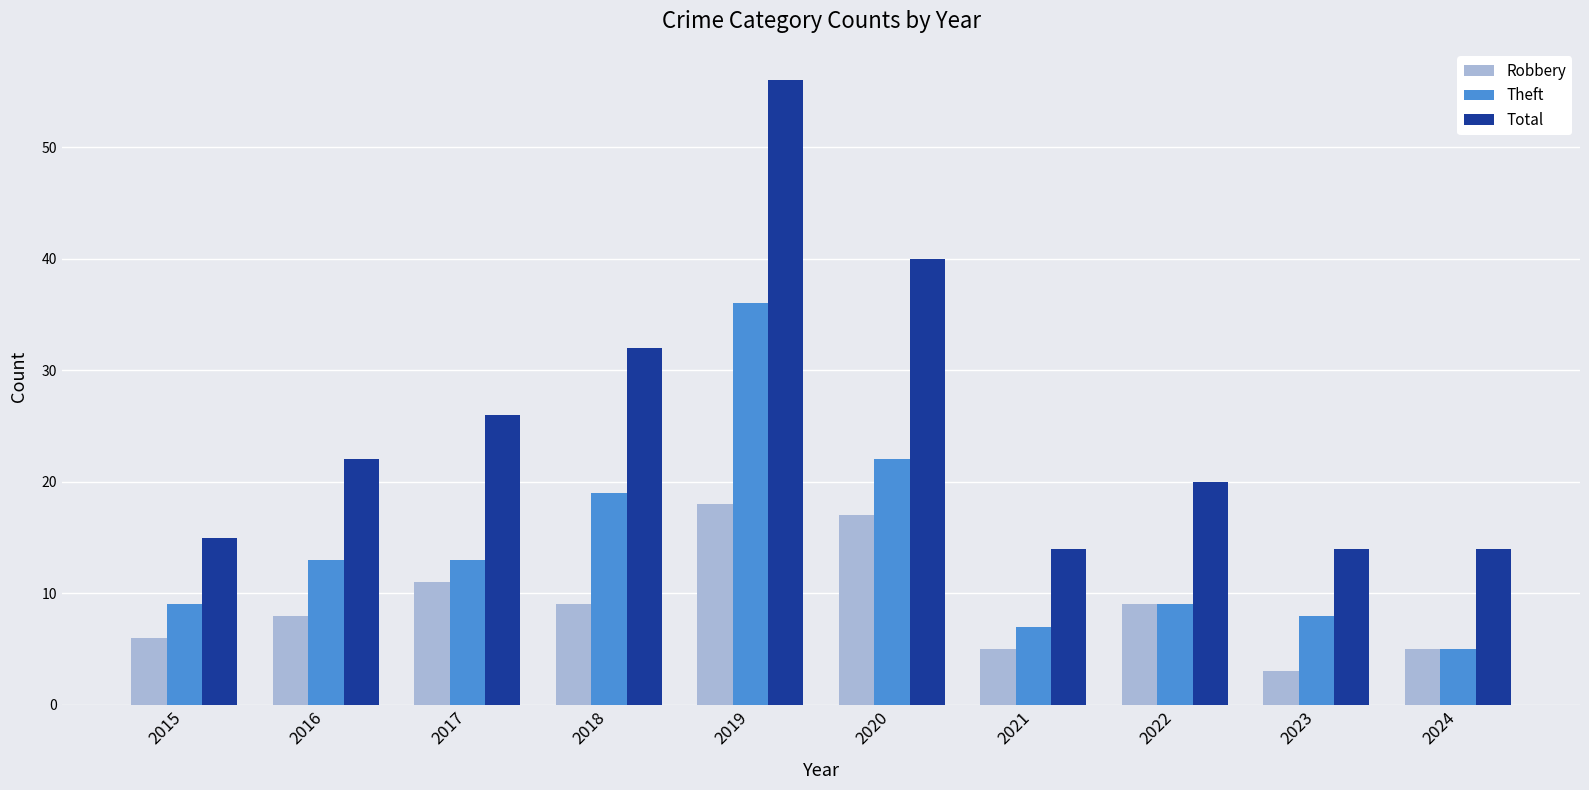

What is the minimum value shown in the chart?

3